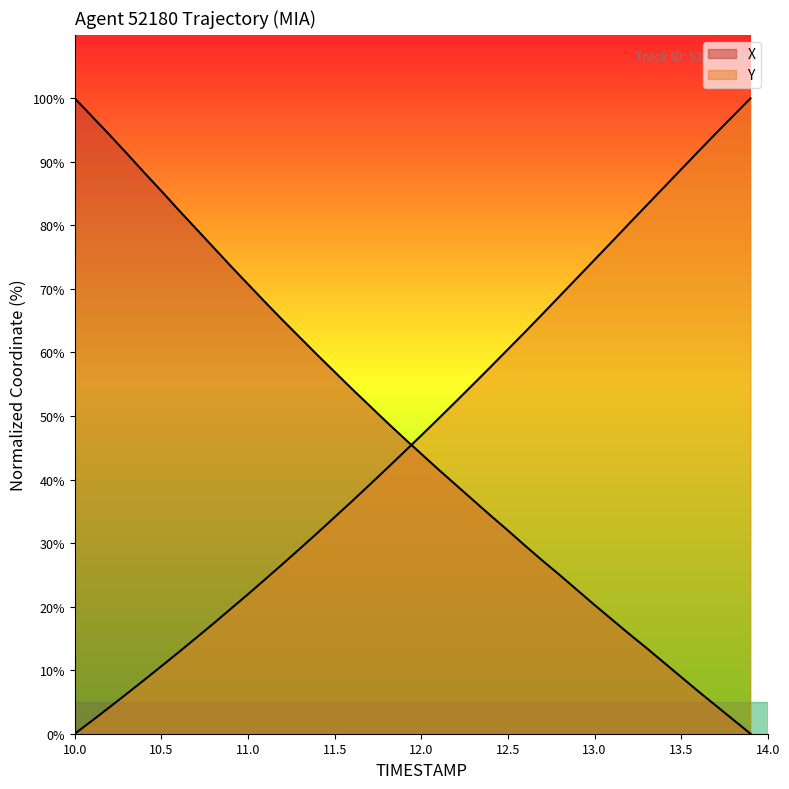

True or false: Y has more than 1 interior local peaks.

False